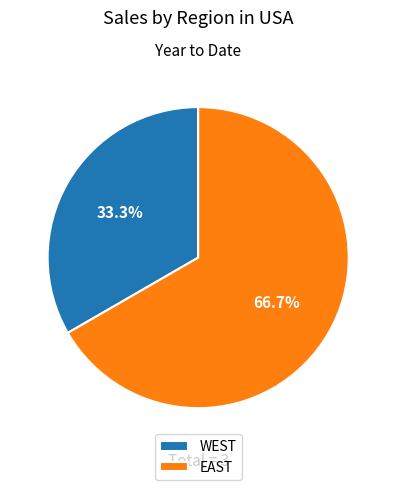

Is there a majority slice in this chart?

Yes